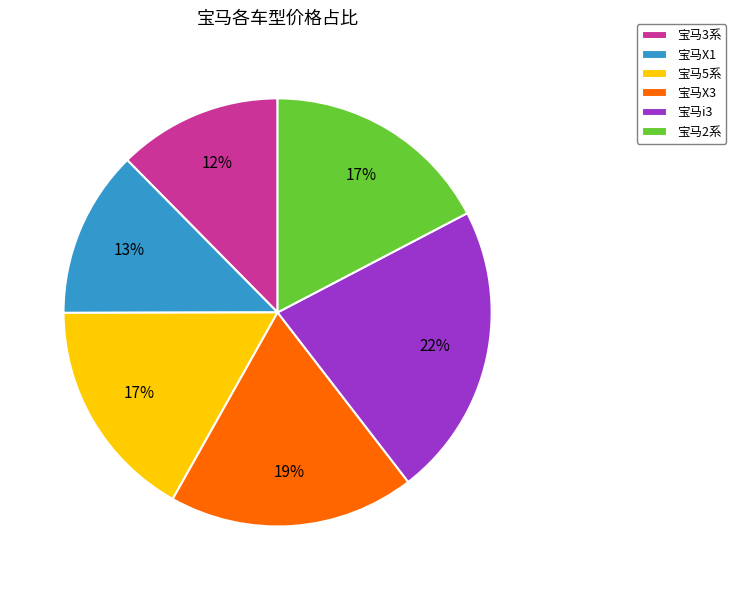

Do 宝马i3 and 宝马2系 together represent more than half of the pie?

No